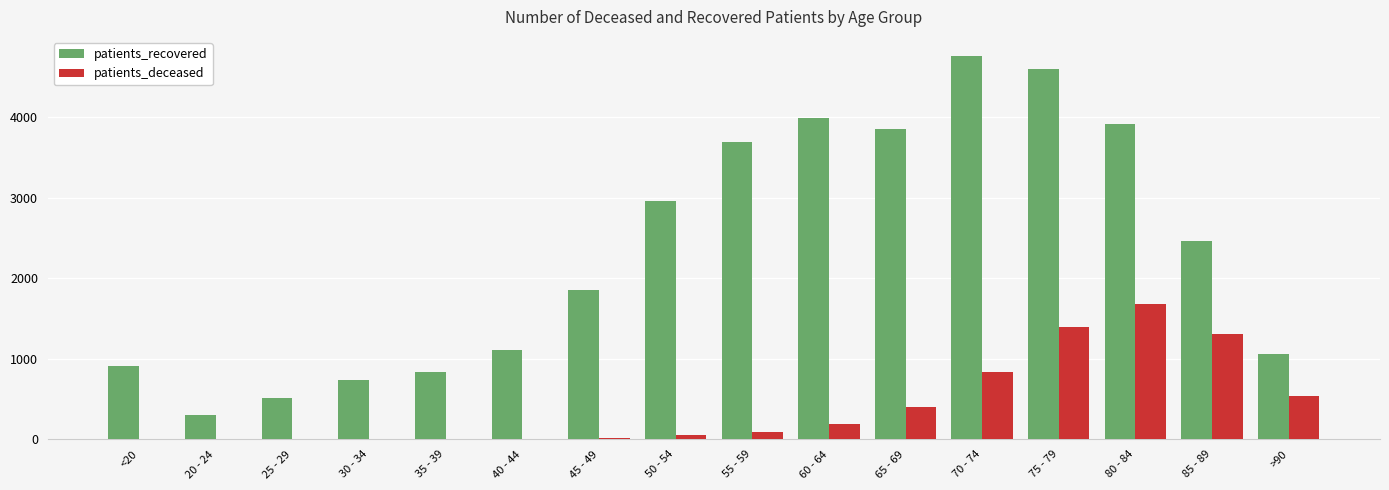

Which label corresponds to the largest value in the chart?

70 - 74